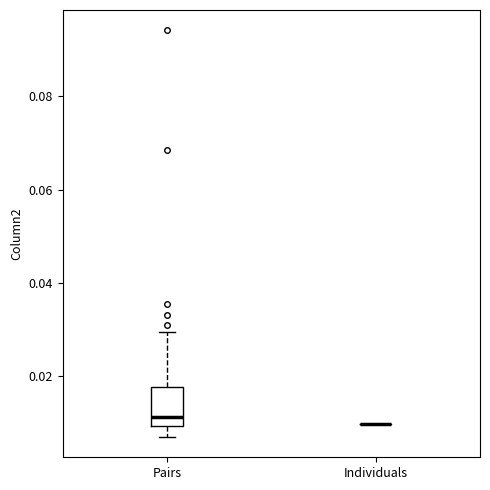

Comparing the boxes themselves (not the whiskers), which one is the tallest?

Pairs